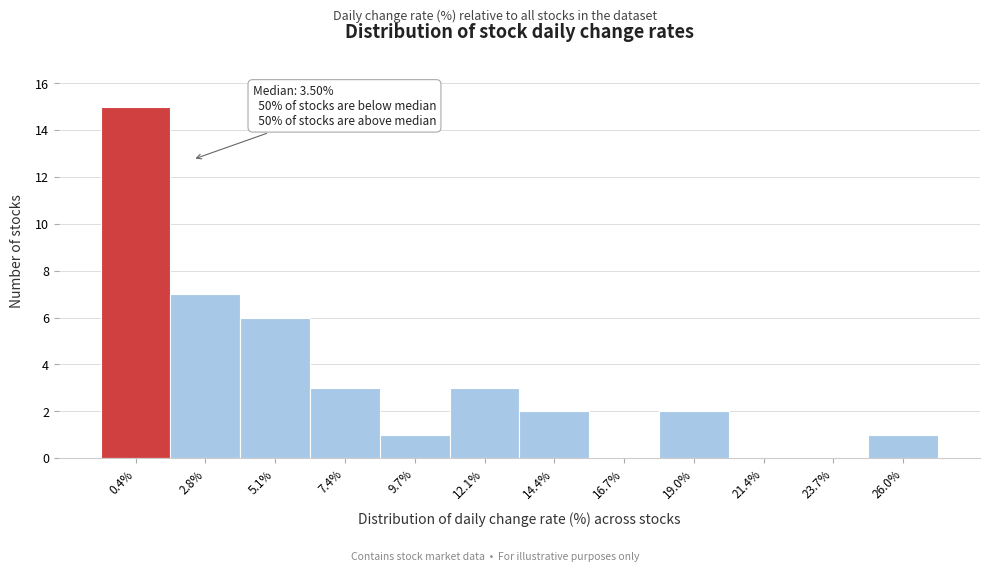

Reading right to left, transcribe all the data shown in this chart.

26.0%=1	23.7%=0	21.4%=0	19.0%=2	16.7%=0	14.4%=2	12.1%=3	9.7%=1	7.4%=3	5.1%=6	2.8%=7	0.4%=15